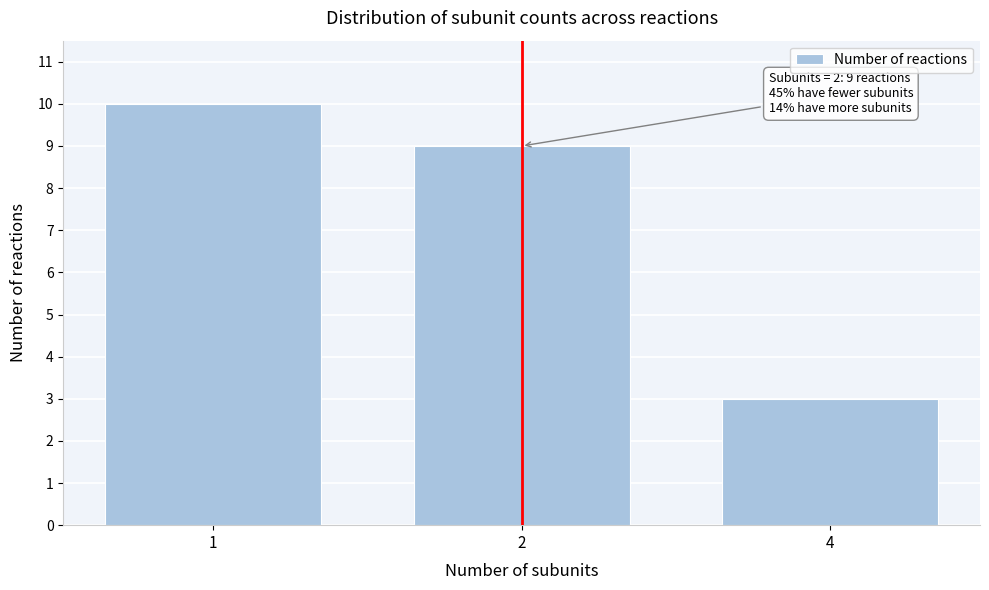

Reading left to right, extract all data points from this chart.

1=10	2=9	4=3